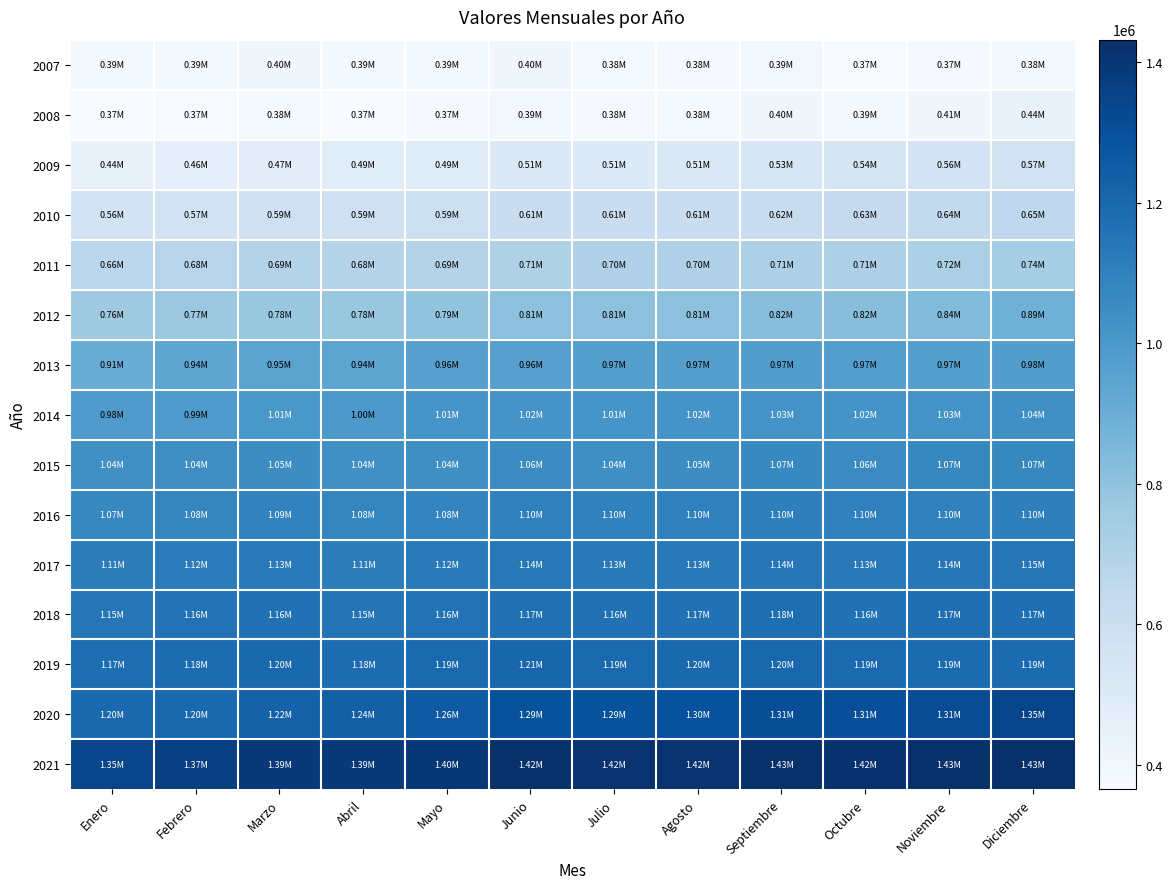

Which series has the largest total across all categories?

2021